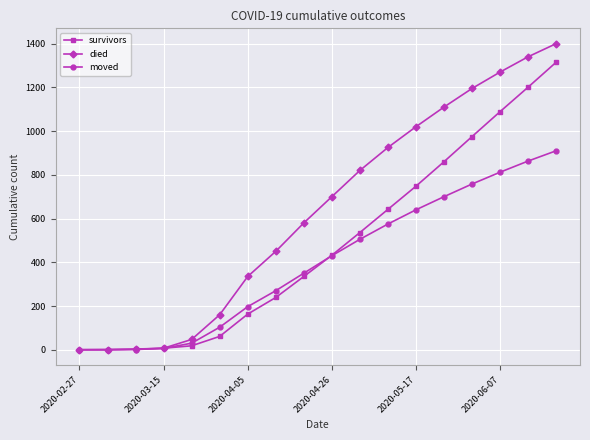

What is the value of the moved point at the 4th from the left?

6